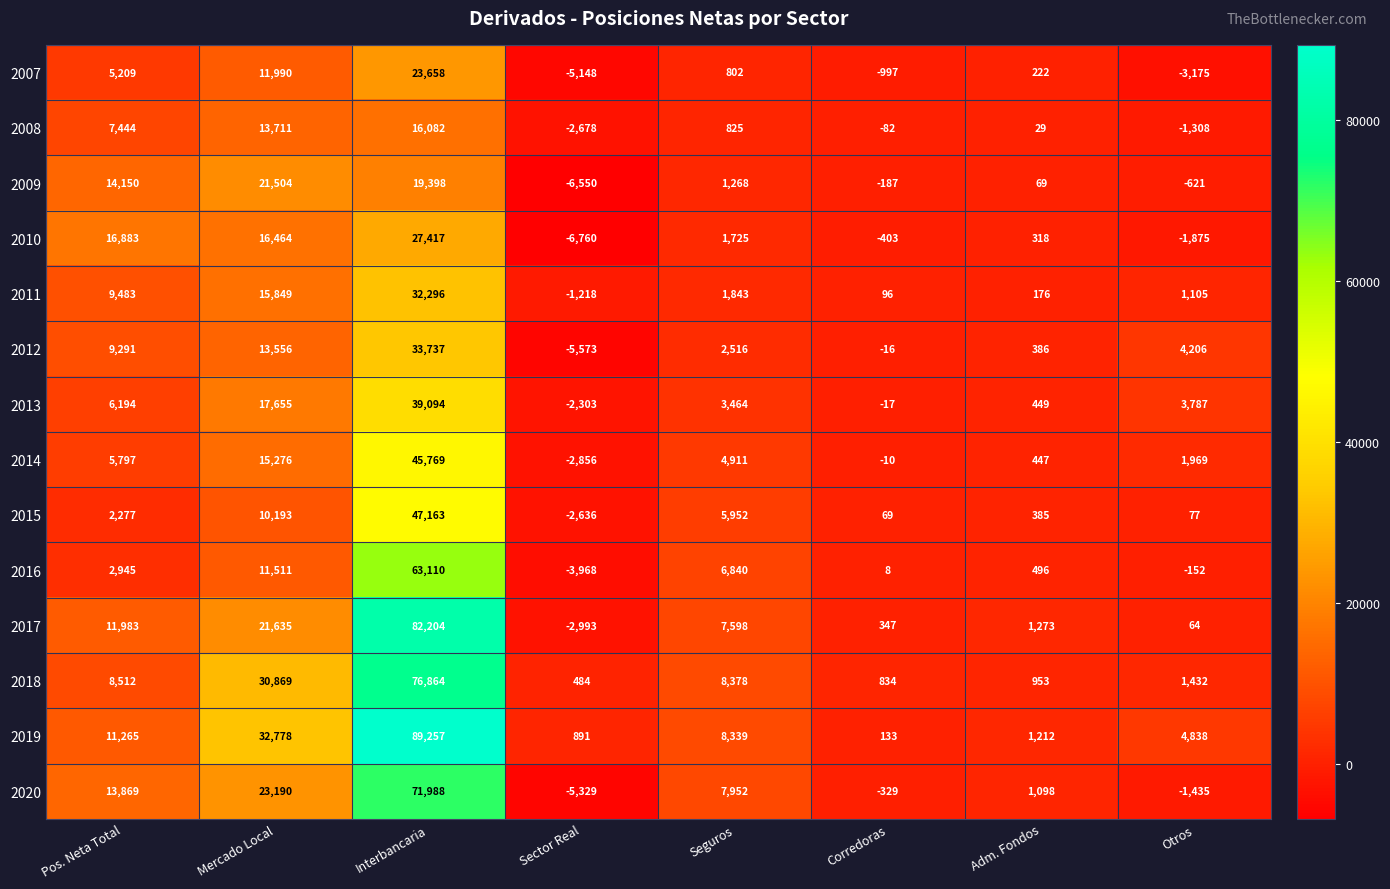

What is the total value across all series at Interbancaria?

668037